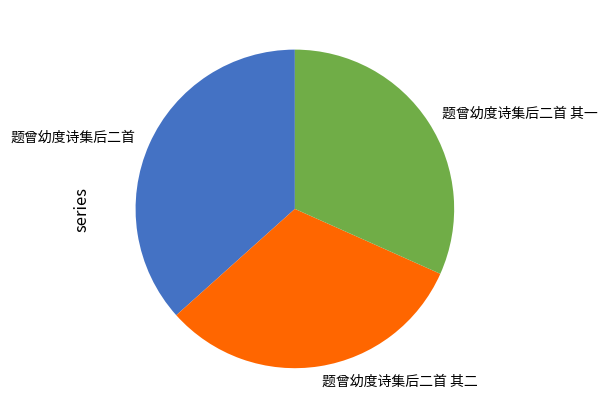

How many slices are in this pie chart?

3